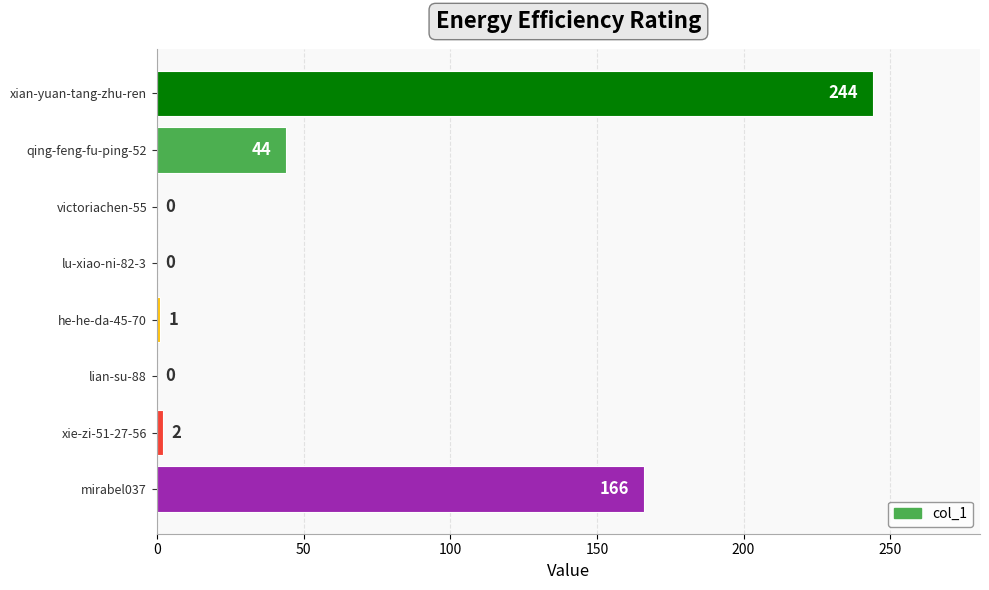

What is the sum of all values?

457